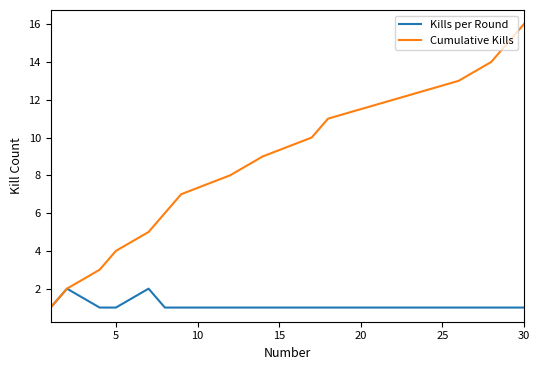

Which series has the largest total across all categories?

Cumulative Kills